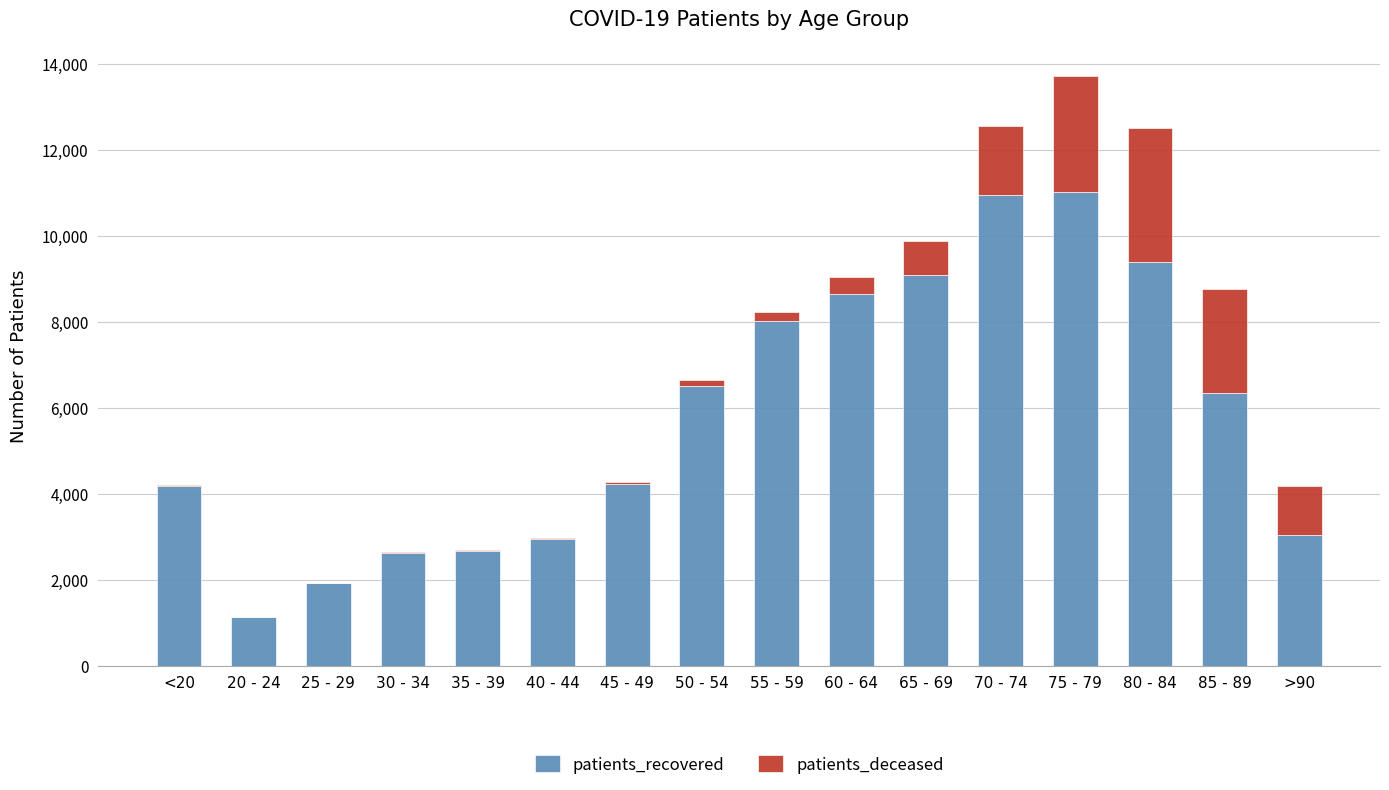

The value of patients_recovered at 80 - 84 is 9388. True or false?

True